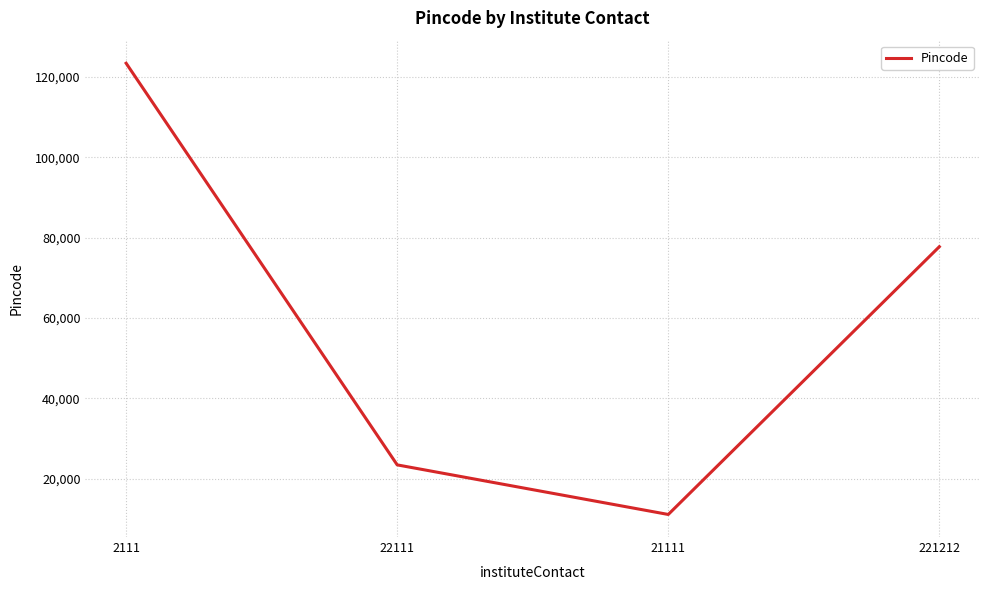

List the labels in order of value, smallest first.

21111, 22111, 221212, 2111